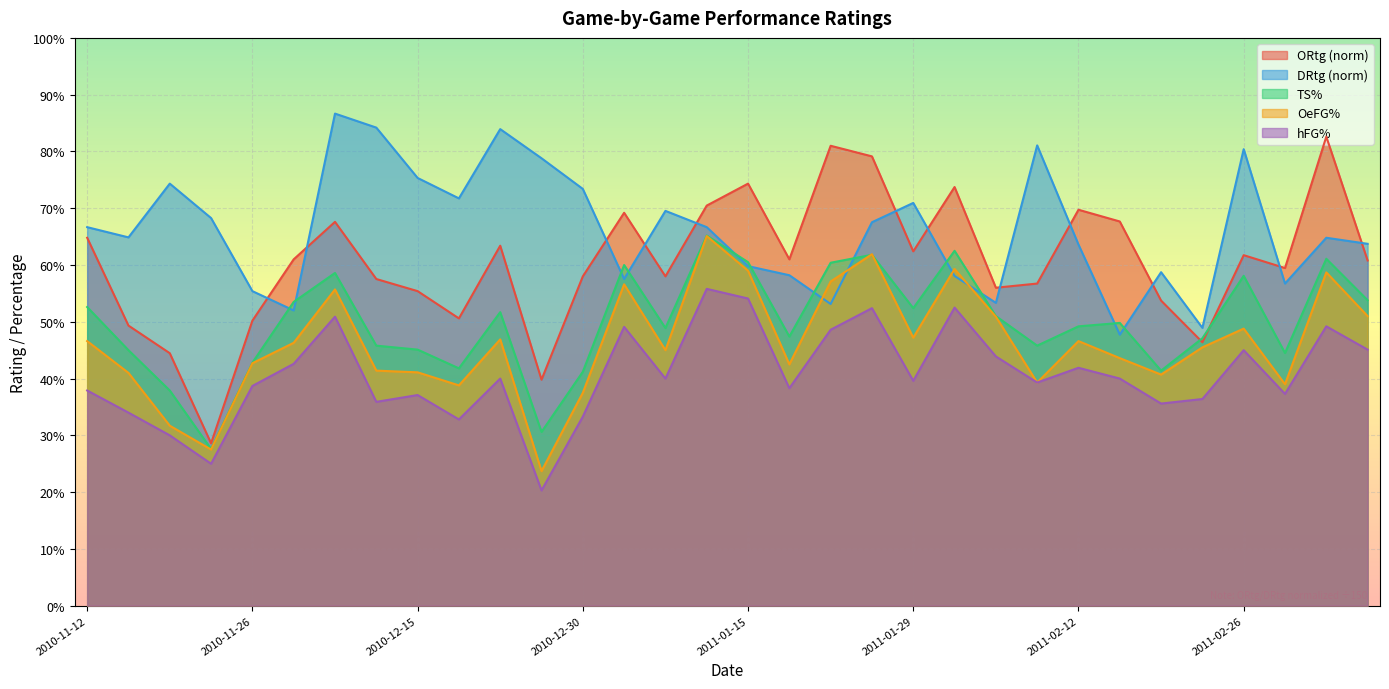

Which has a higher value, 2011-01-24 or 2011-03-10?

2011-01-24